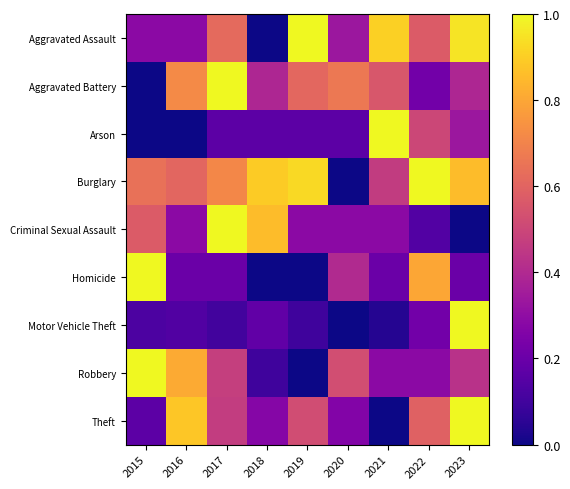

Rank the series at 2023 from lowest to highest value.

Criminal Sexual Assault, Homicide, Arson, Aggravated Battery, Robbery, Burglary, Aggravated Assault, Motor Vehicle Theft, Theft